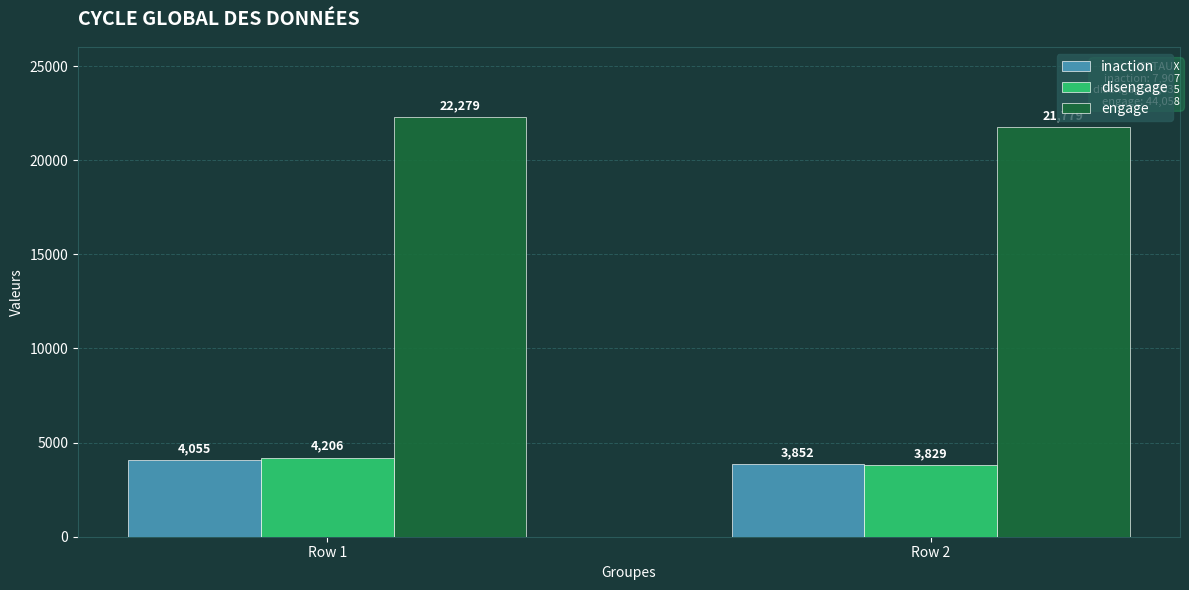

The value of inaction at Row 1 is 958. True or false?

False